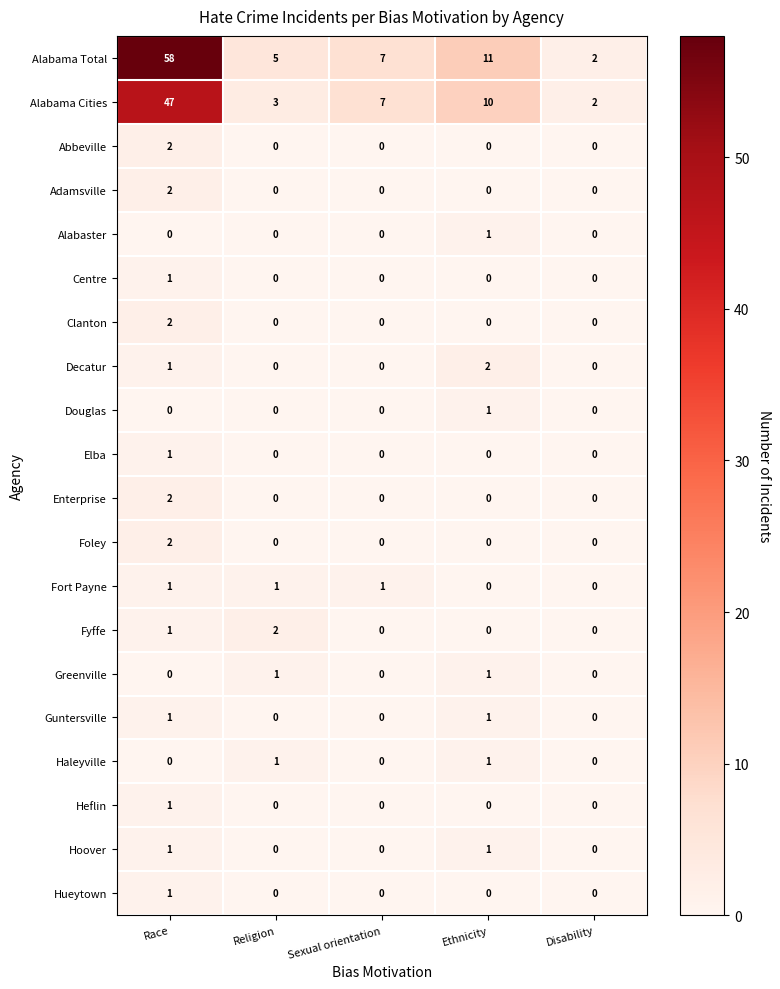

Between Race and Religion, which series saw the biggest shift?

Alabama Total